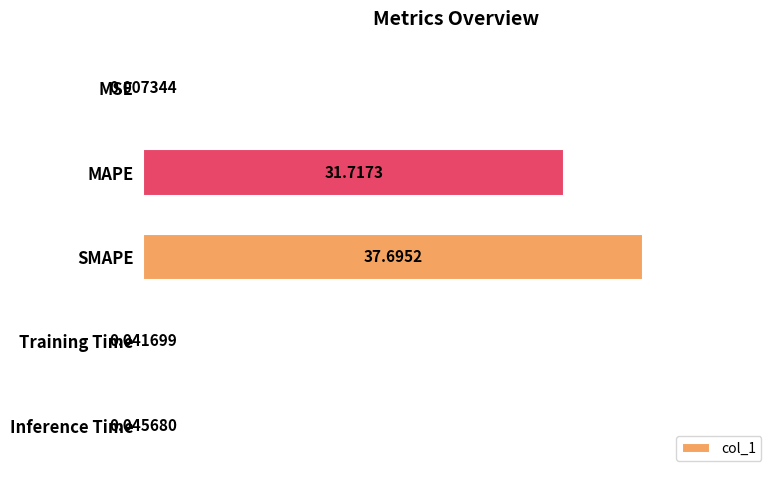

Which has a higher value, SMAPE or Inference Time?

SMAPE